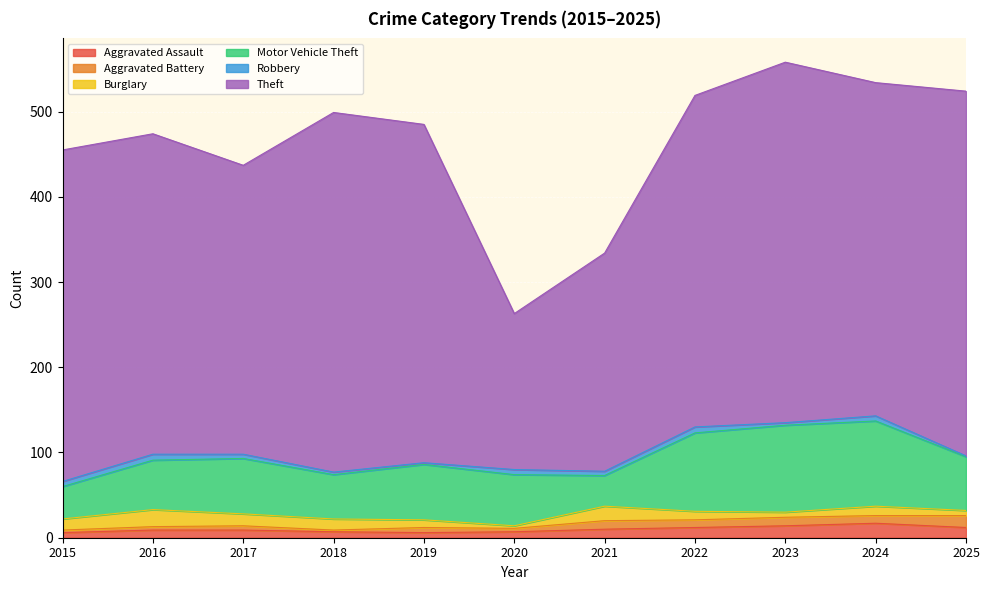

At which label does Robbery reach its minimum?

2025